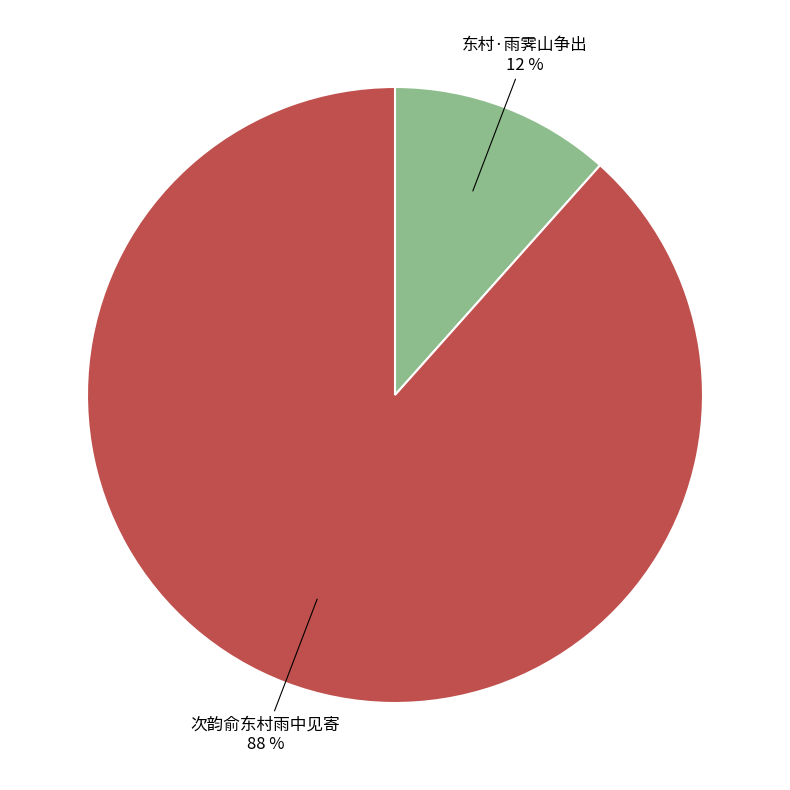

Is it true that 东村·雨霁山争出 is 1% of the pie?

False